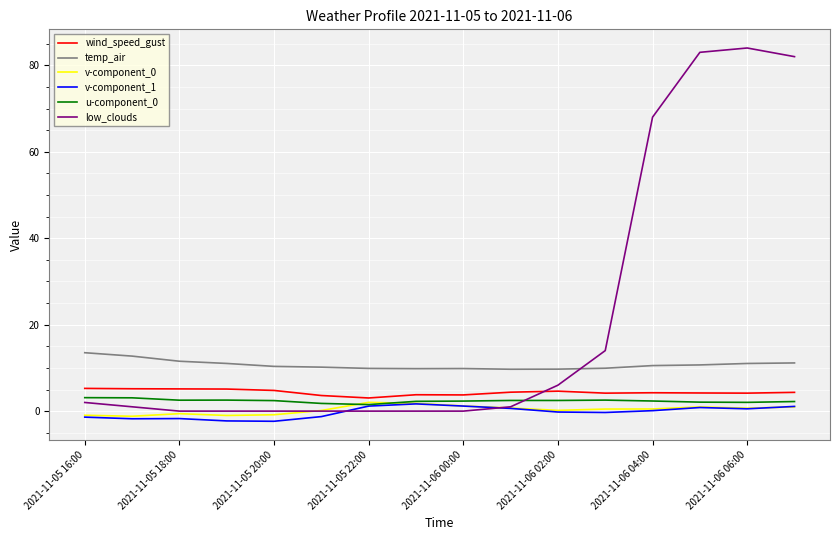

What is the minimum value for temp_air?

9.7